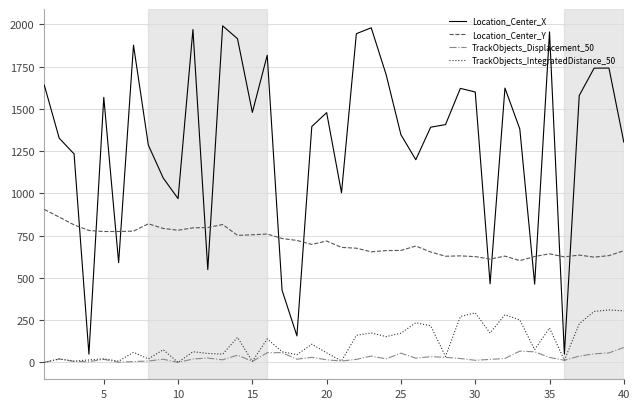

Rank the series by their maximum value, from highest to lowest.

Location_Center_X, Location_Center_Y, TrackObjects_IntegratedDistance_50, TrackObjects_Displacement_50